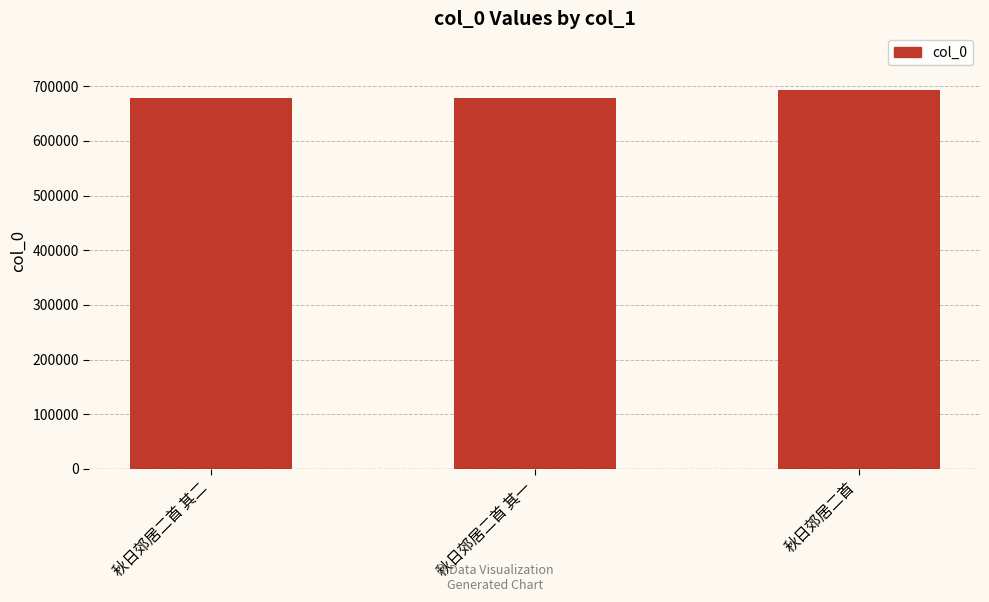

Which has a higher value, 秋日郊居二首 or 秋日郊居二首 其二?

秋日郊居二首